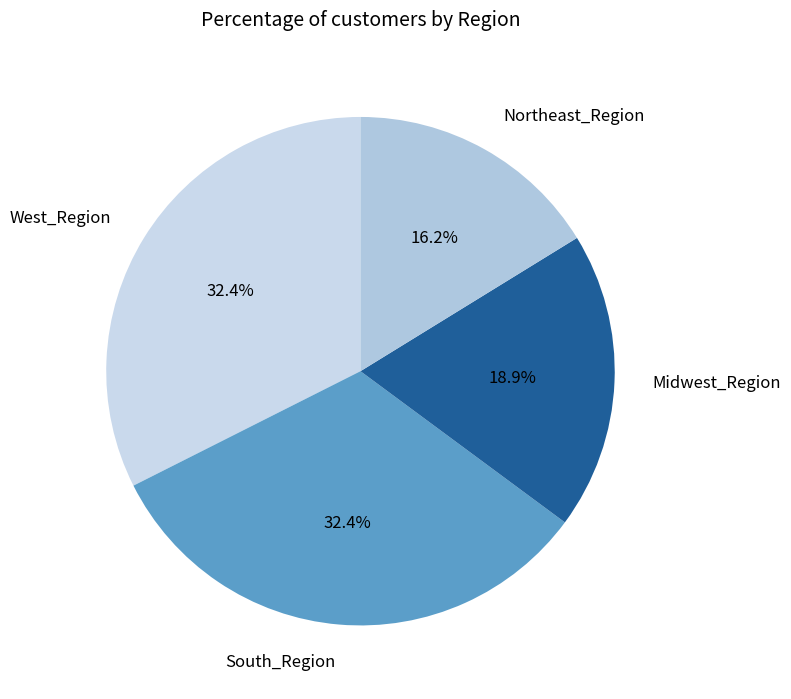

Which slice is the smallest?

Northeast_Region